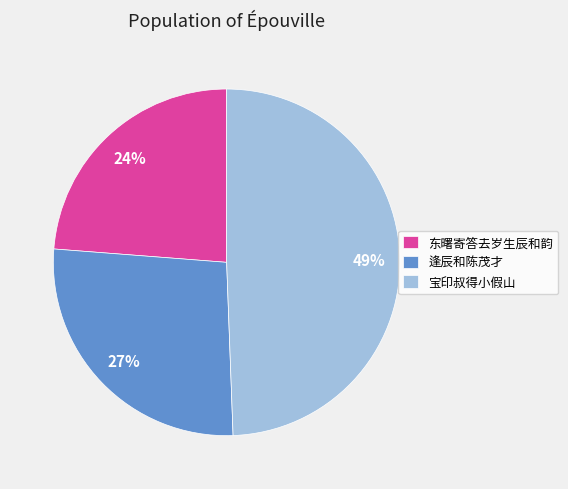

What percentage is the 宝印叔得小假山 slice, to the nearest percent?

49%